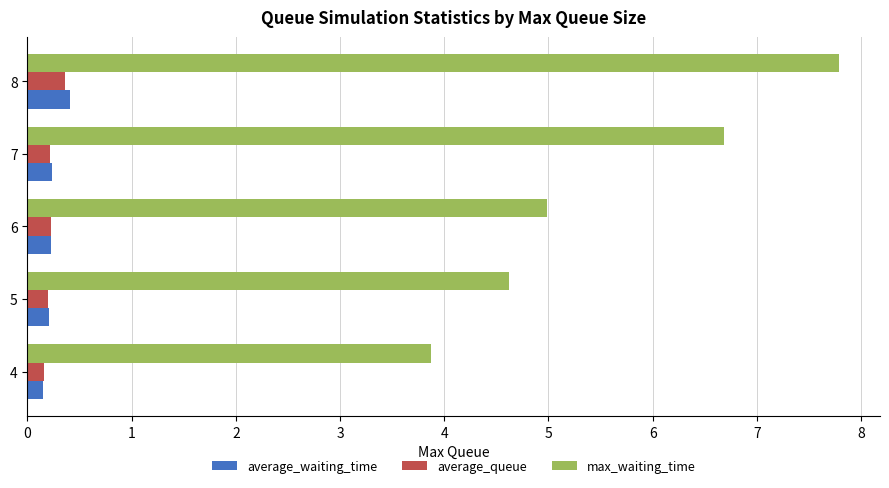

Which series has the widest spread of values?

max_waiting_time